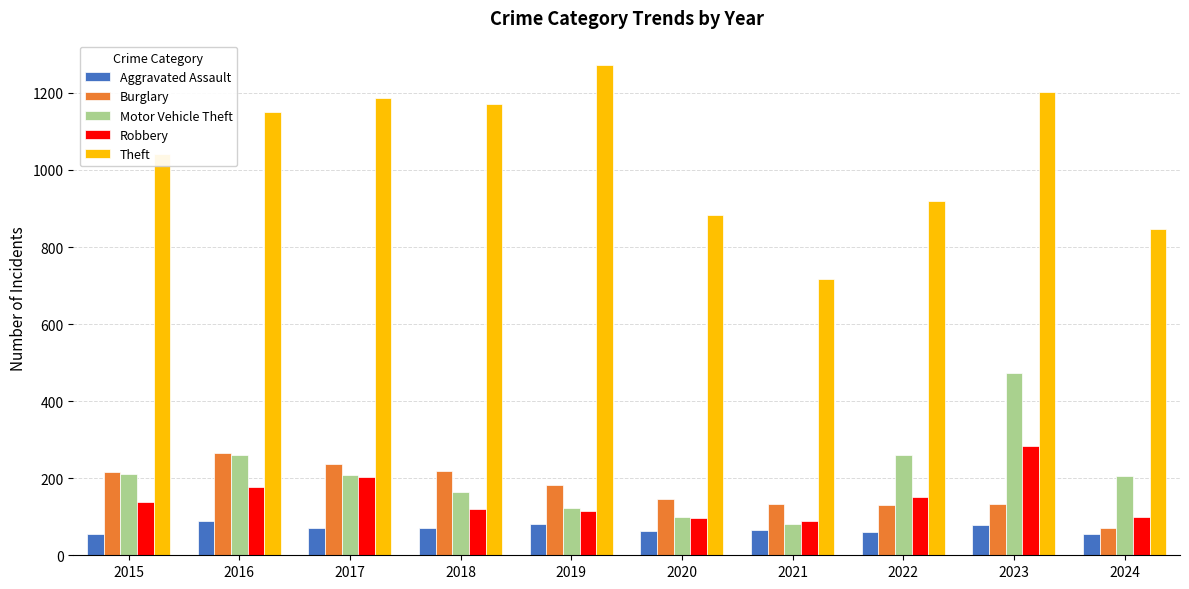

Rank the series at 2023 from highest to lowest value.

Theft, Motor Vehicle Theft, Robbery, Burglary, Aggravated Assault